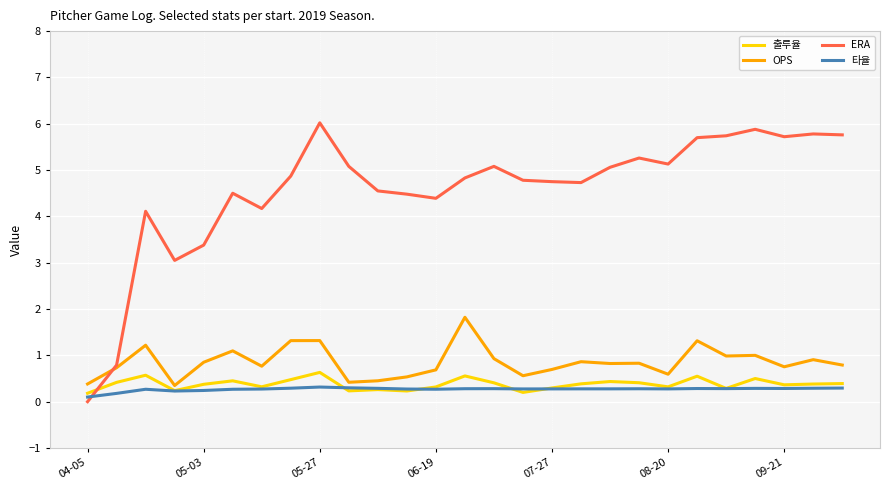

Which series has the largest range (max minus min)?

ERA